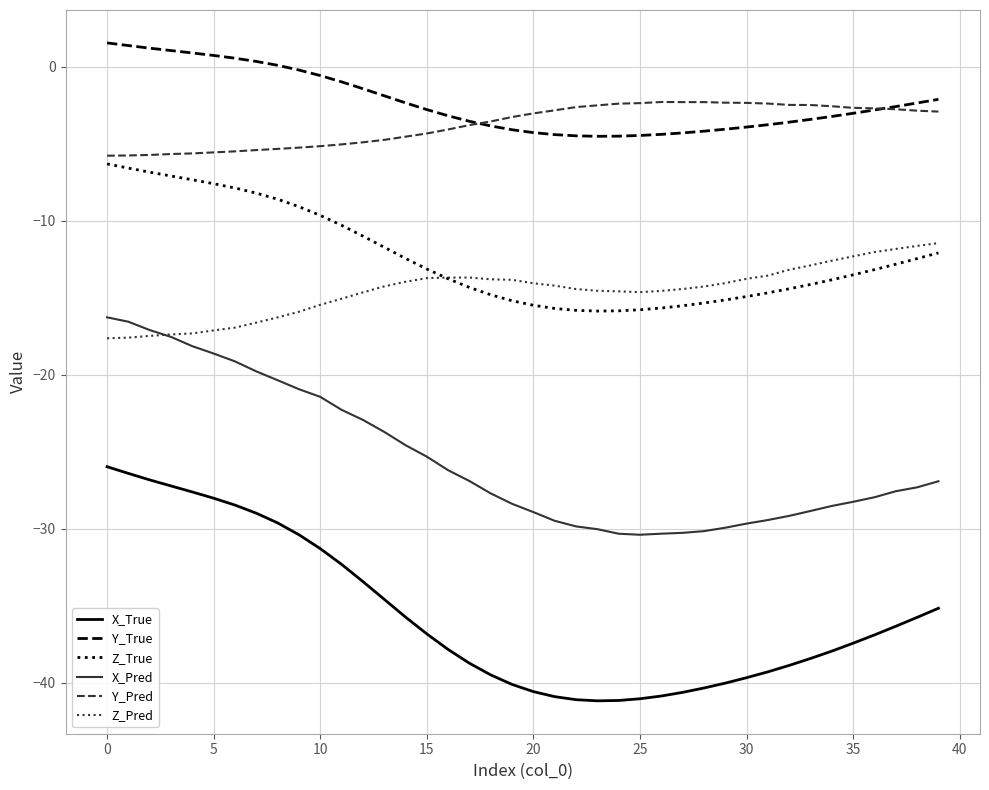

True or false: X_True and Y_True intersect in this chart.

False